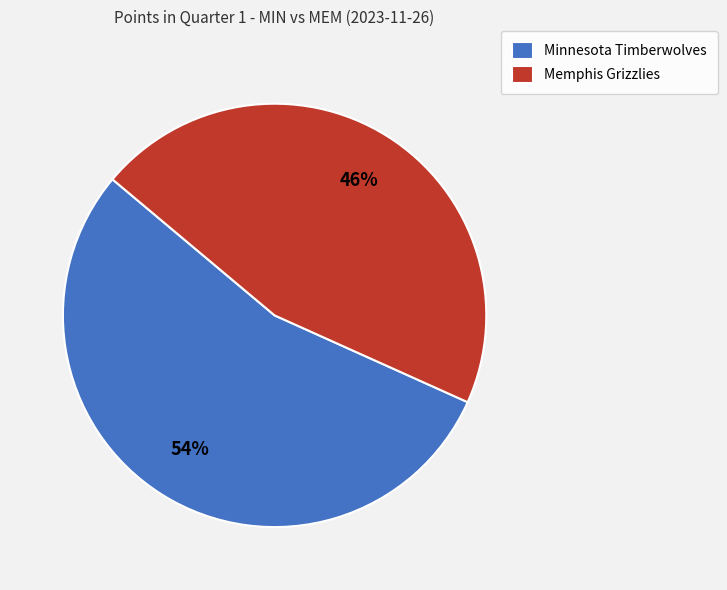

Is it true that Minnesota Timberwolves is 48% of the pie?

False